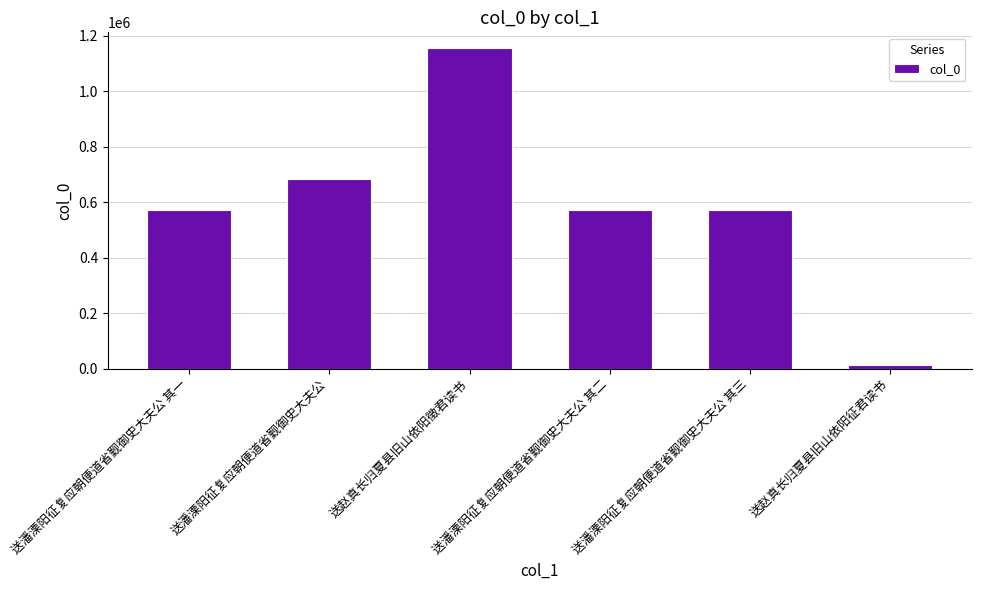

What is the difference between the maximum and minimum values?

1142559